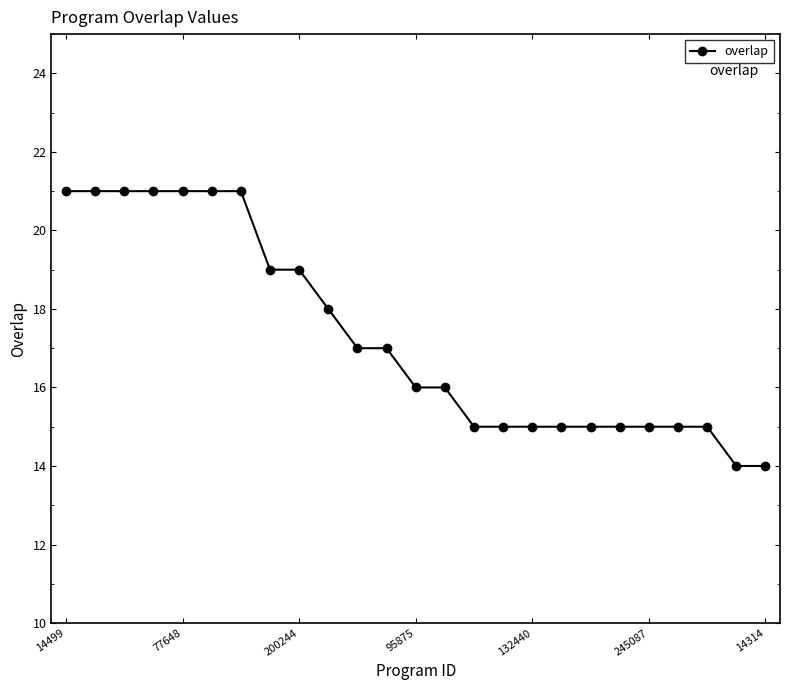

What is the difference between the second highest and second lowest values?

7